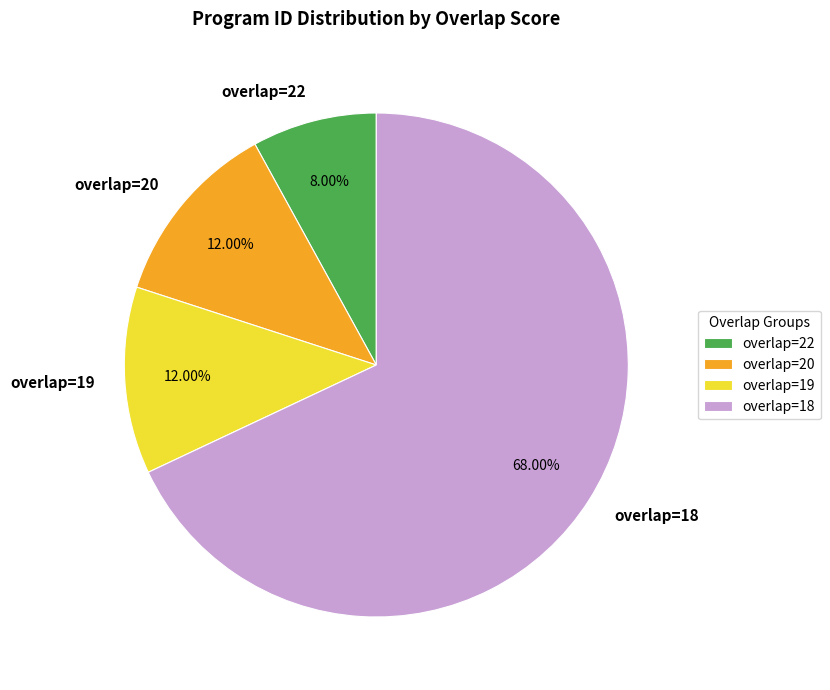

To the nearest percent, what is the difference between the largest and smallest slice percentages?

60%